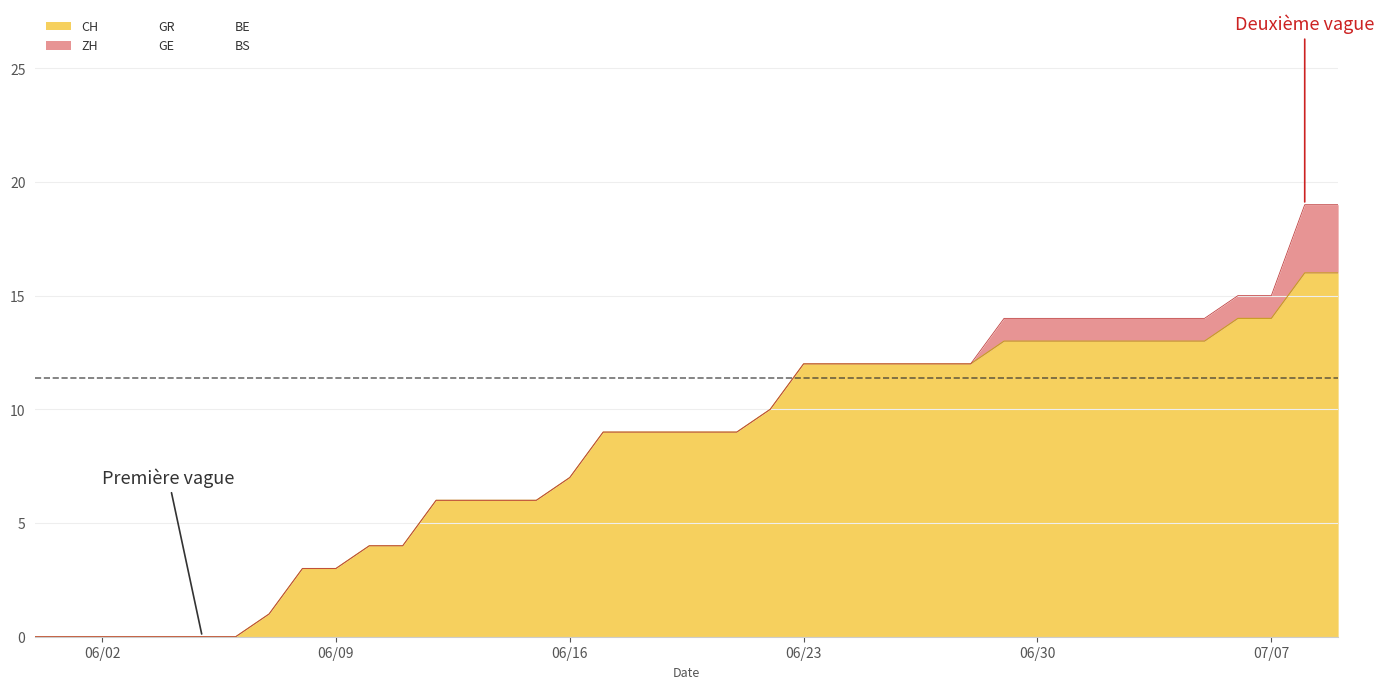

Which series has the widest spread of values?

CH